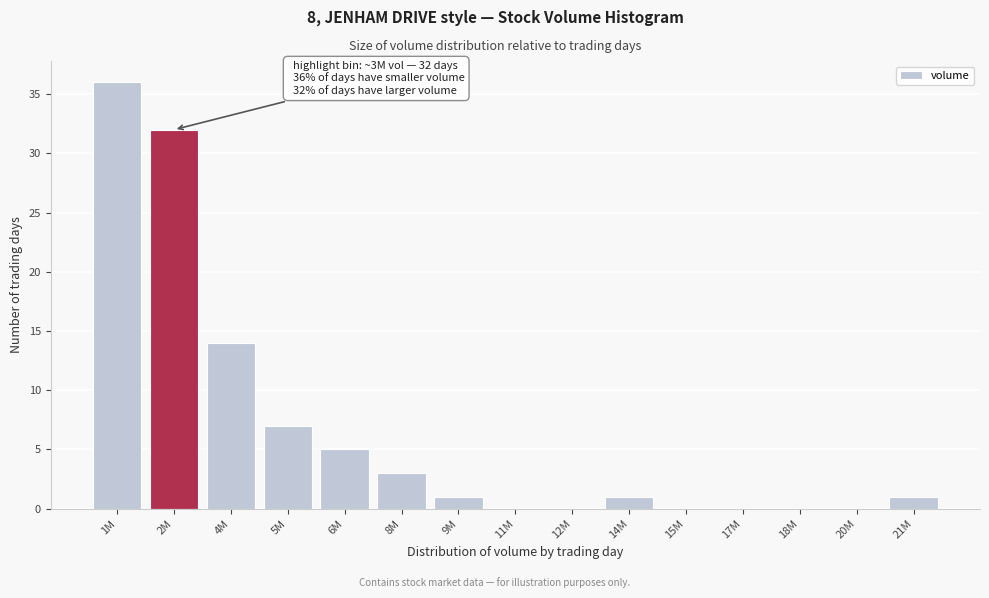

Reading right to left, list all the values displayed in this chart.

21M=1	20M=0	18M=0	17M=0	15M=0	14M=1	12M=0	11M=0	9M=1	8M=3	6M=5	5M=7	4M=14	2M=32	1M=36